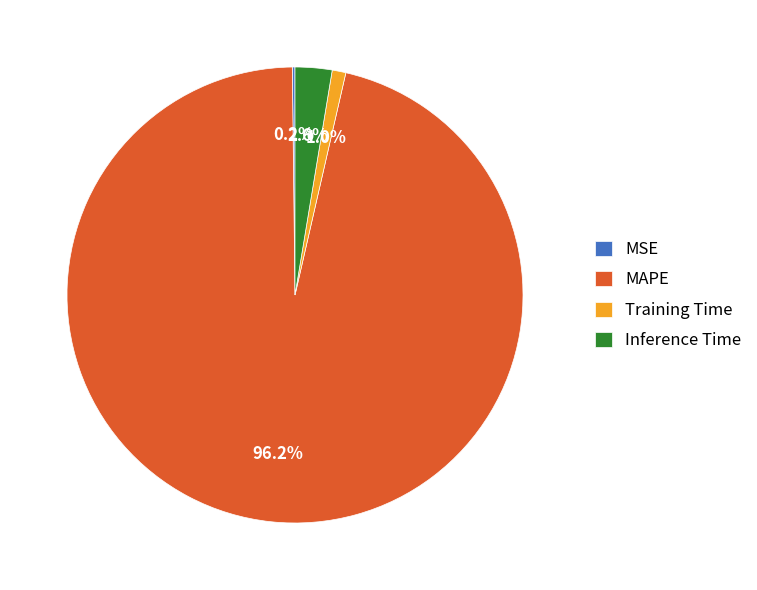

To the nearest percent, what portion does Training Time represent?

1%